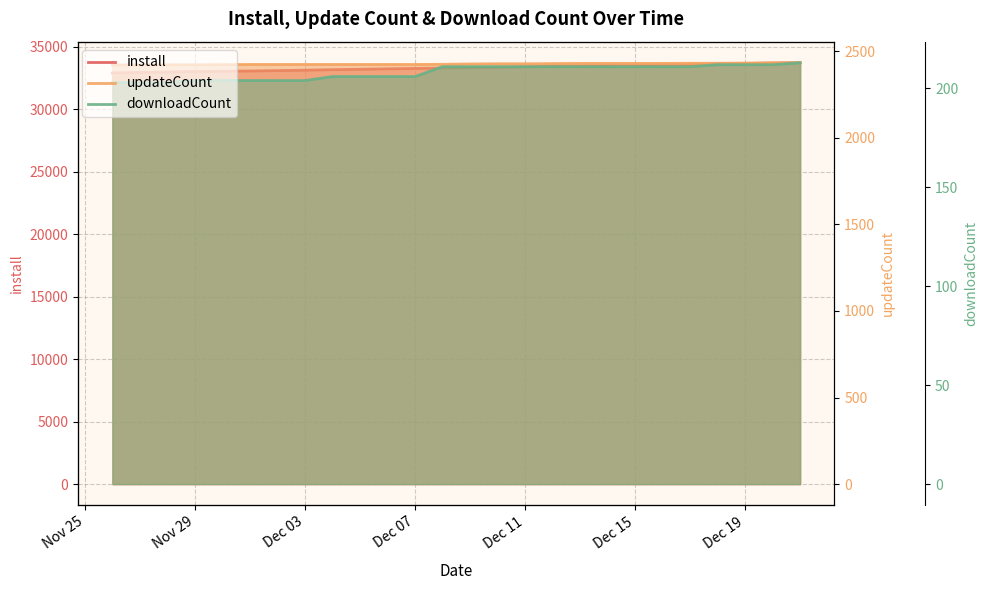

At how many categories does at least one series exceed 30624?

28